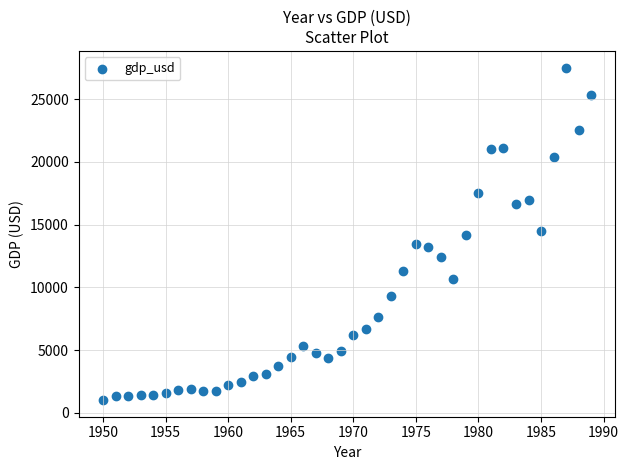

What is the range of X values (max minus min)?

39.0